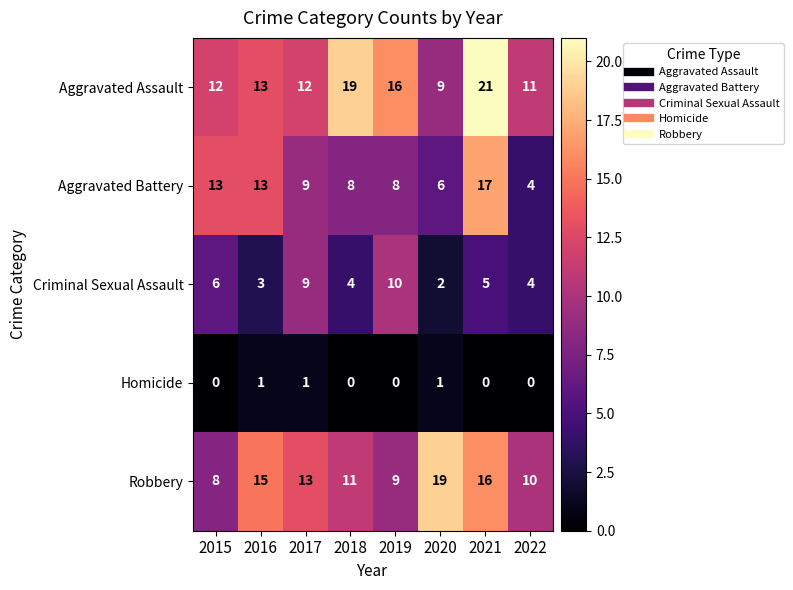

How many data points does each series have?

8